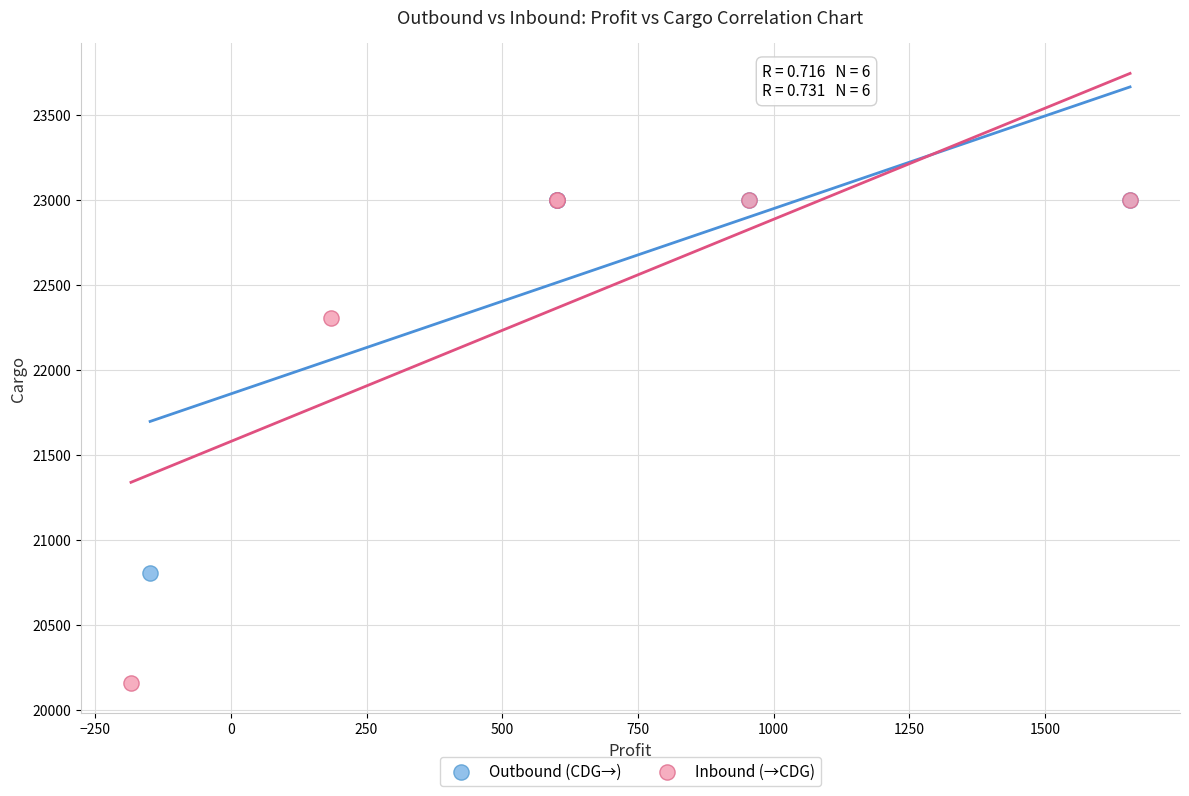

What are all the series names shown in the legend?

Outbound (CDG→), Inbound (→CDG)